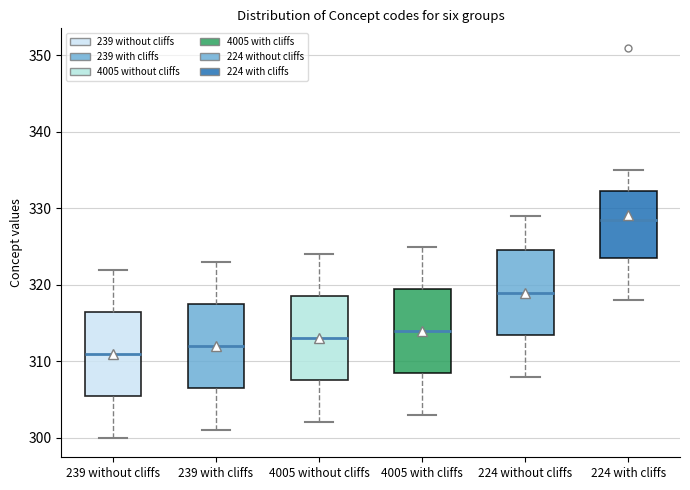

Reading left to right, transcribe this box plot: for each box, give where its median line is, the range the box spans, and where its two whiskers end, as read against the y-axis. The values are not printed on the chart, so give them approximately, as read against the axis.

239 without cliffs: median 311, box 306 to 317, whiskers 300 to 322
239 with cliffs: median 312, box 307 to 318, whiskers 301 to 323
4005 without cliffs: median 313, box 308 to 319, whiskers 302 to 324
4005 with cliffs: median 314, box 309 to 320, whiskers 303 to 325
224 without cliffs: median 319, box 314 to 325, whiskers 308 to 329
224 with cliffs: median 329, box 324 to 332, whiskers 318 to 335